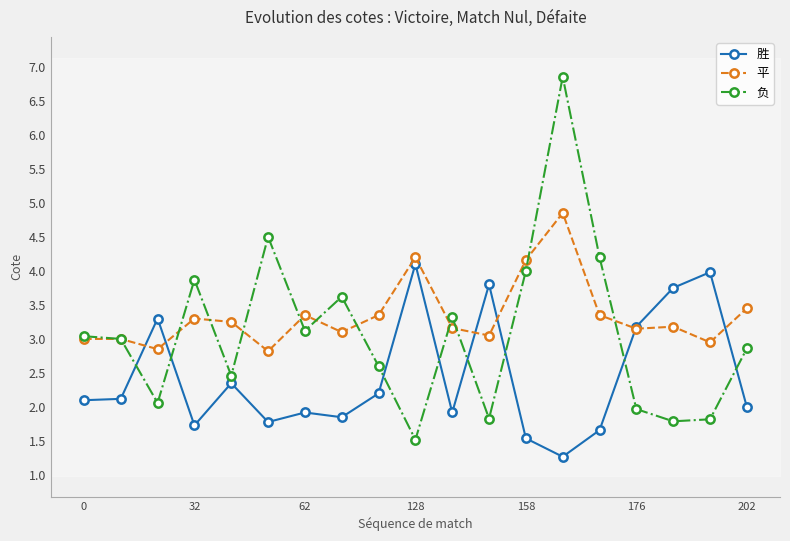

True or false: 负 and 胜 cross at least once.

True